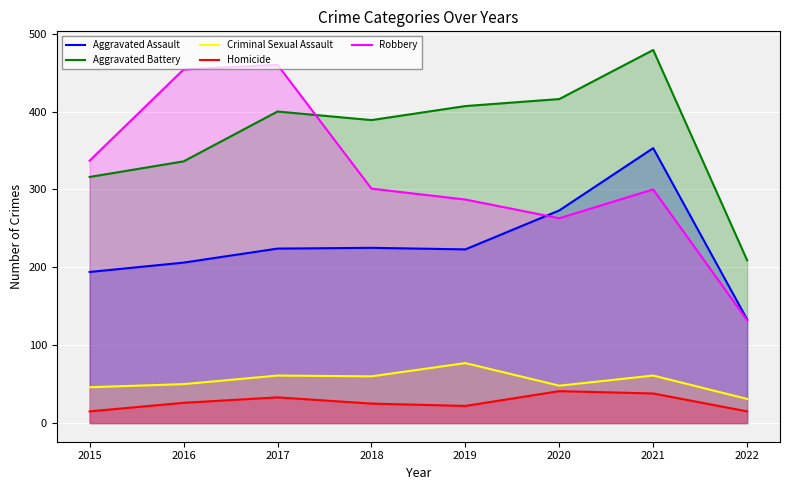

Reading right to left, extract all data points from this chart.

Aggravated Assault: 2022=133	2021=353	2020=273	2019=223	2018=225	2017=224	2016=206	2015=194
Aggravated Battery: 2022=209	2021=479	2020=416	2019=407	2018=389	2017=400	2016=336	2015=316
Criminal Sexual Assault: 2022=31	2021=61	2020=48	2019=77	2018=60	2017=61	2016=50	2015=46
Homicide: 2022=15	2021=38	2020=41	2019=22	2018=25	2017=33	2016=26	2015=15
Robbery: 2022=132	2021=300	2020=263	2019=287	2018=301	2017=460	2016=454	2015=337